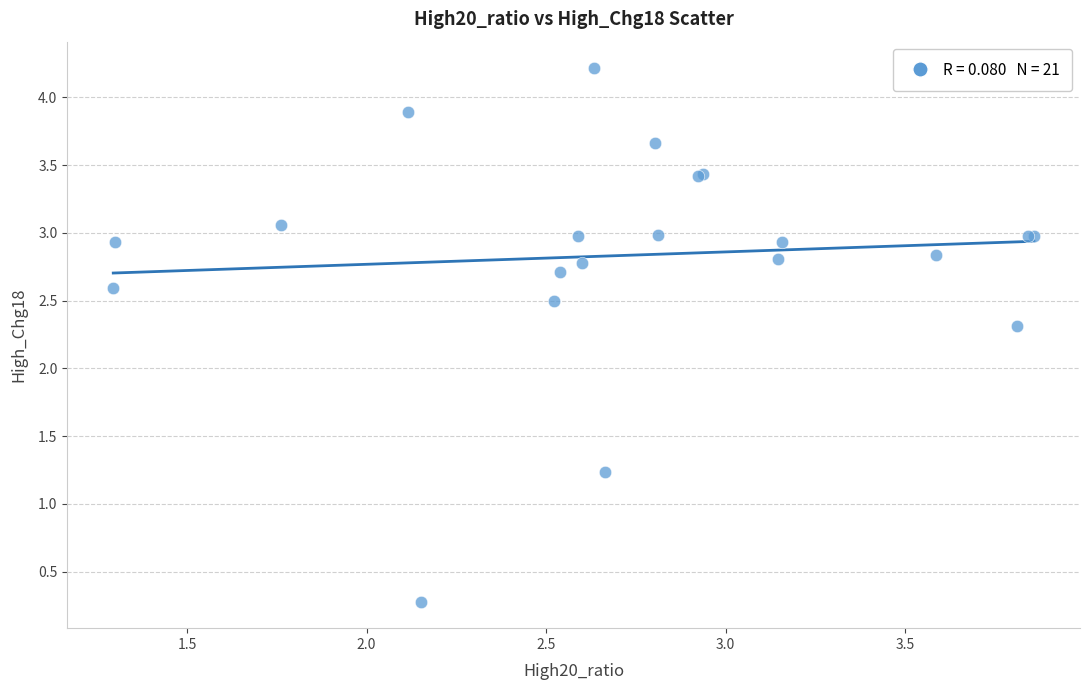

What Y value in the scatter plot is closest to 2?

2.3